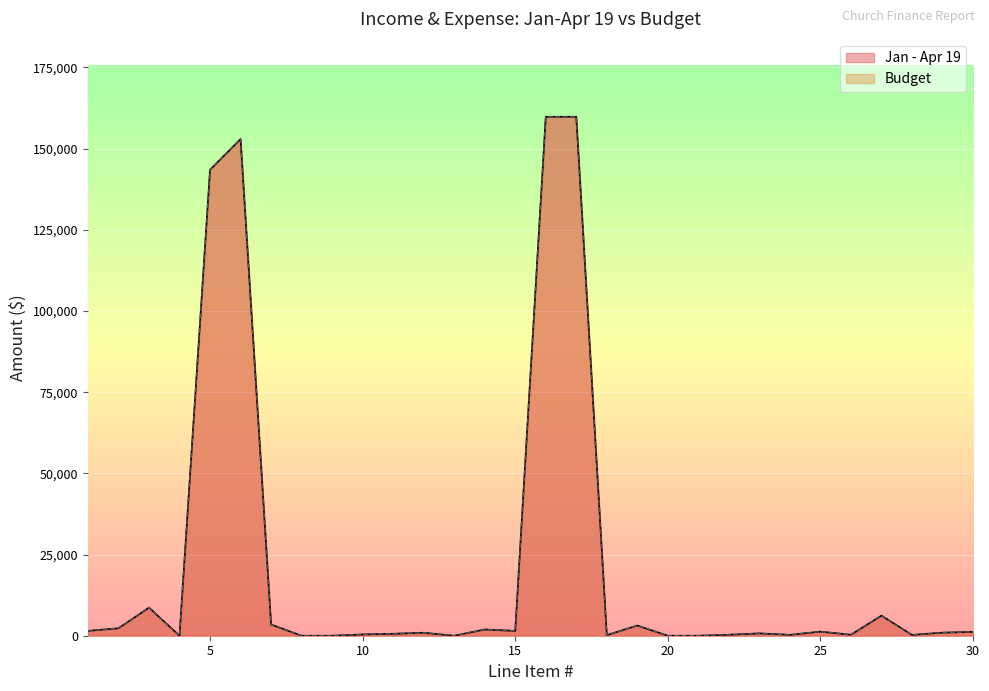

True or false: Budget and Jan - Apr 19 cross at least once.

False